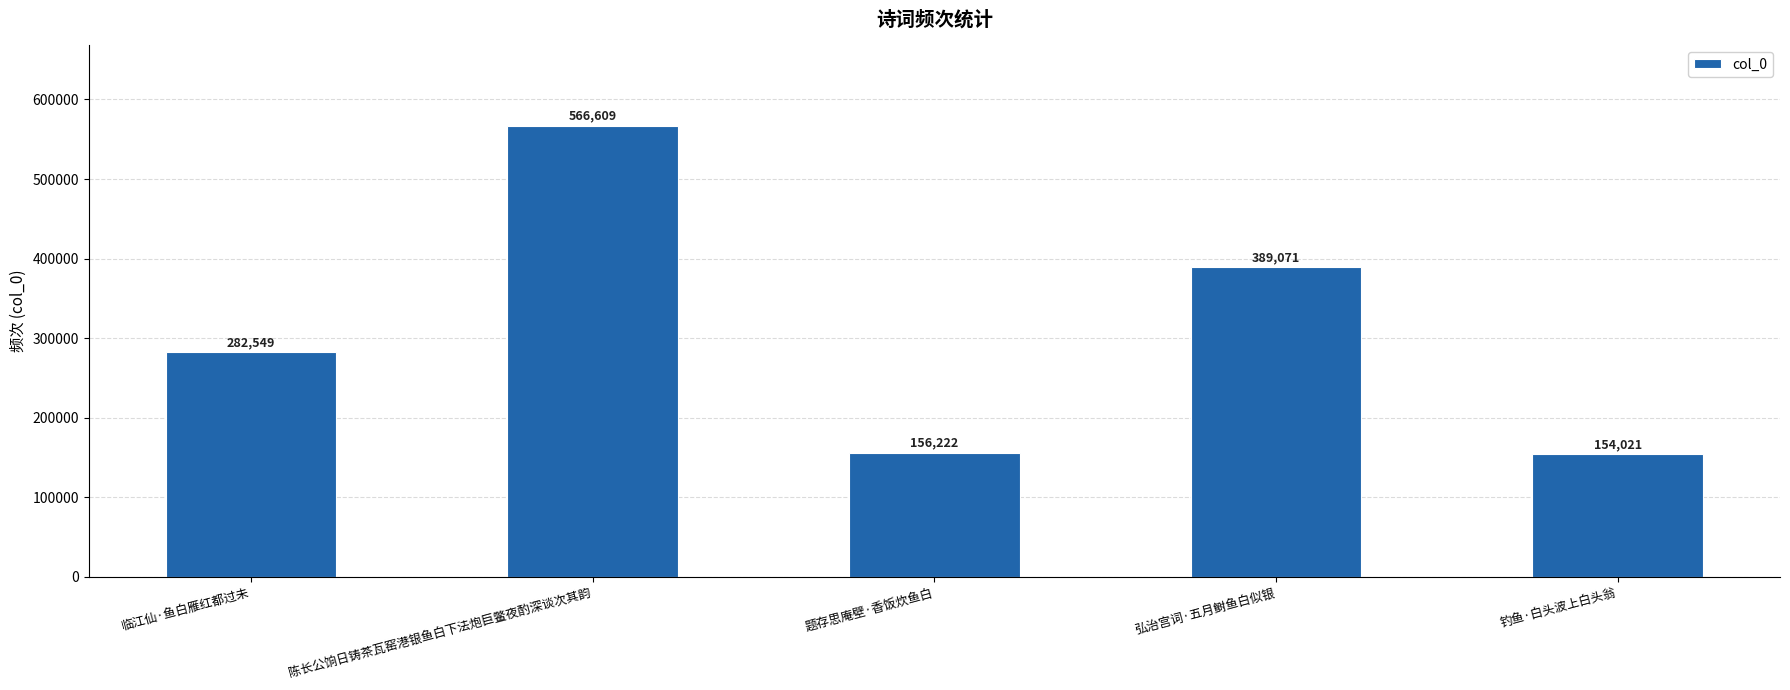

Which has a higher value, 临江仙·鱼白雁红都过未 or 题存思庵壁·香饭炊鱼白?

临江仙·鱼白雁红都过未